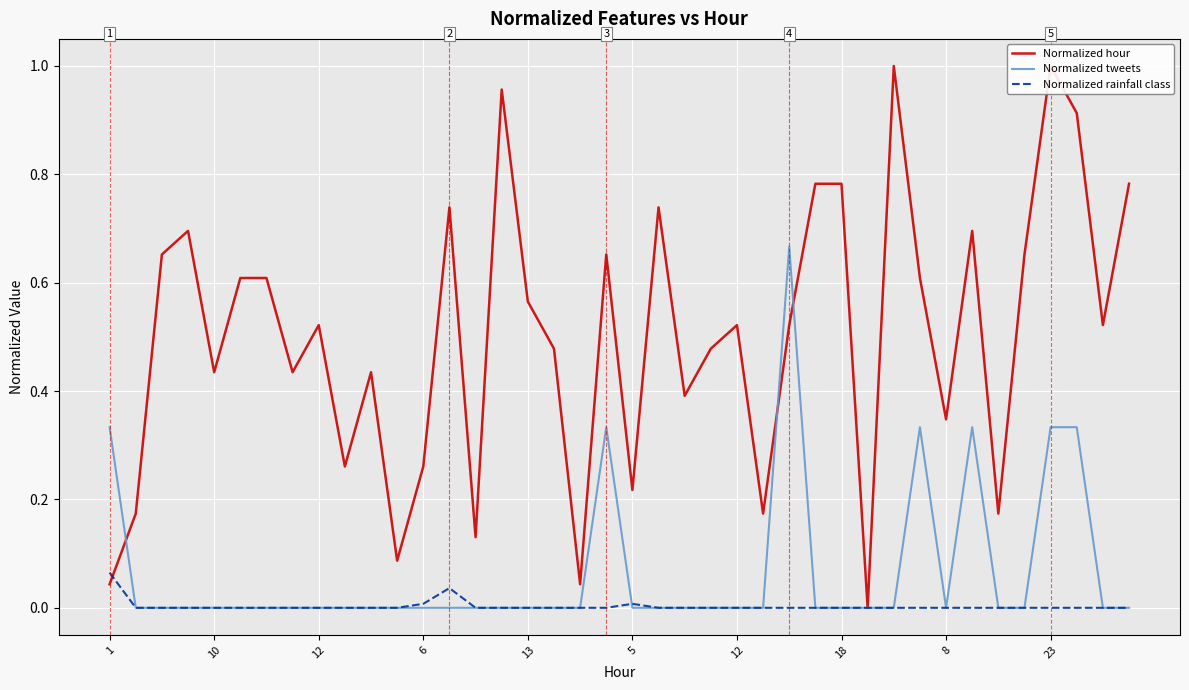

Reading left to right, transcribe all the data shown in this chart.

Normalized hour: 0.0	0.2	0.7	0.7	0.4	0.6	0.6	0.4	0.5	0.3	0.4	0.1	0.3	0.7	0.1	1.0	0.6	0.5	0.0	0.7	0.2	0.7	0.4	0.5	0.5	0.2	0.5	0.8	0.8	0.0	1.0	0.6	0.3	0.7	0.2	0.7	1.0	0.9	0.5	0.8
Normalized tweets: 0.3	0.0	0.0	0.0	0.0	0.0	0.0	0.0	0.0	0.0	0.0	0.0	0.0	0.0	0.0	0.0	0.0	0.0	0.0	0.3	0.0	0.0	0.0	0.0	0.0	0.0	0.7	0.0	0.0	0.0	0.0	0.3	0.0	0.3	0.0	0.0	0.3	0.3	0.0	0.0
Normalized rainfall class: 0.1	0.0	0.0	0.0	0.0	0.0	0.0	0.0	0.0	0.0	0.0	0.0	0.0	0.0	0.0	0.0	0.0	0.0	0.0	0.0	0.0	0.0	0.0	0.0	0.0	0.0	0.0	0.0	0.0	0.0	0.0	0.0	0.0	0.0	0.0	0.0	0.0	0.0	0.0	0.0